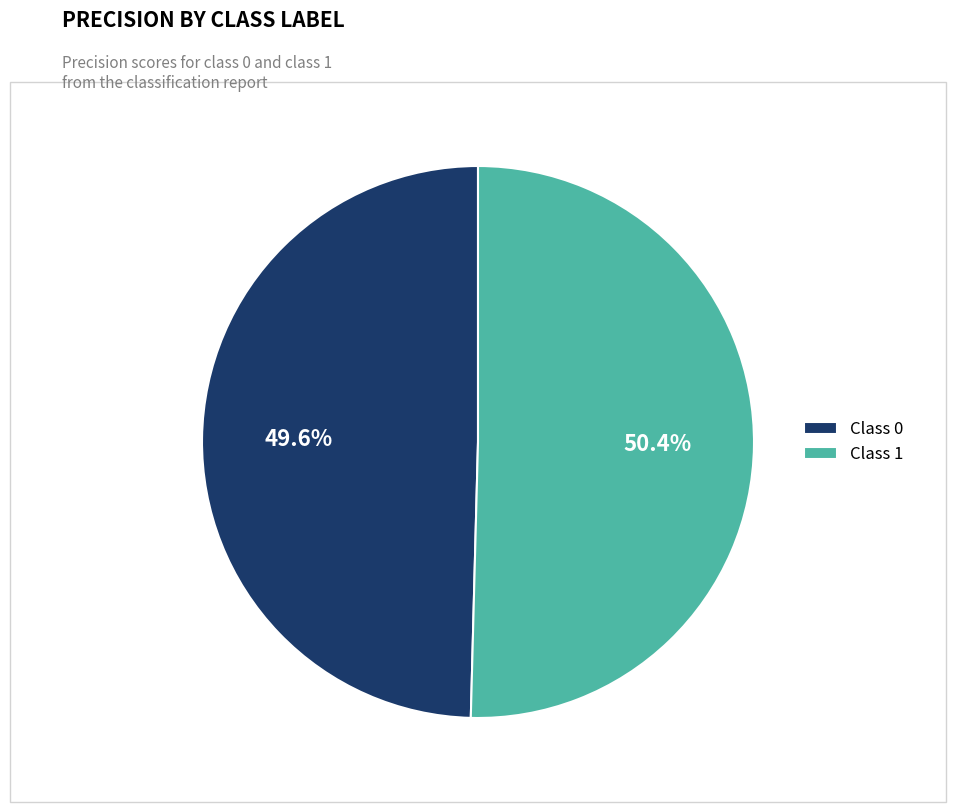

How many slices are in this pie chart?

2